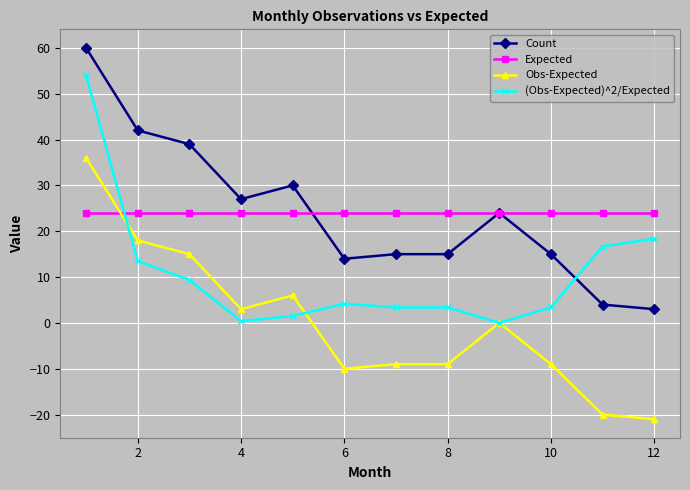

What is the maximum value shown in the chart?

60.0